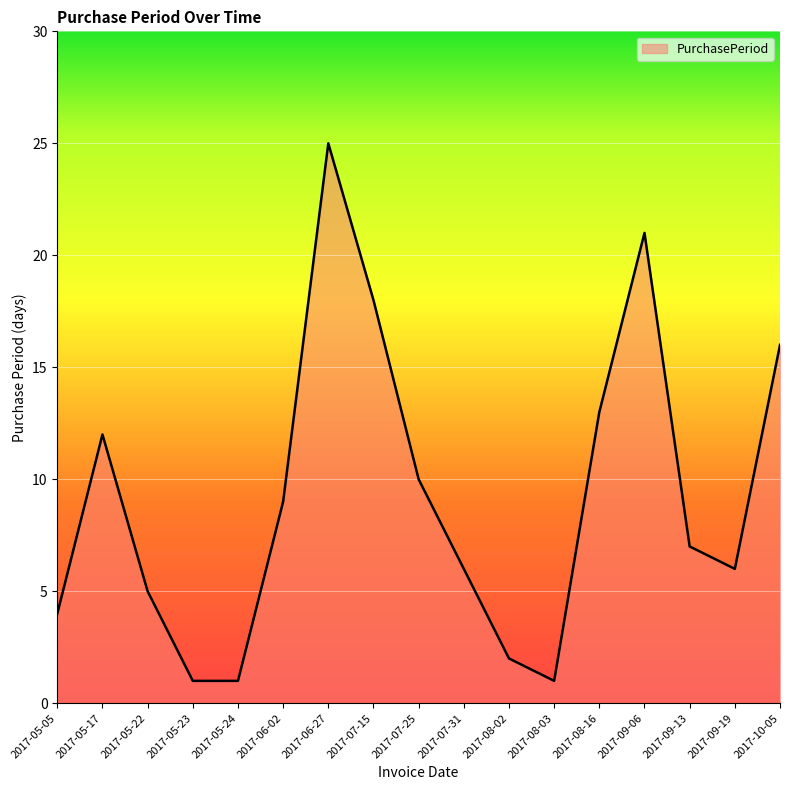

Approximately how many times larger is the value at 2017-07-31 compared to 2017-10-05?

0.4